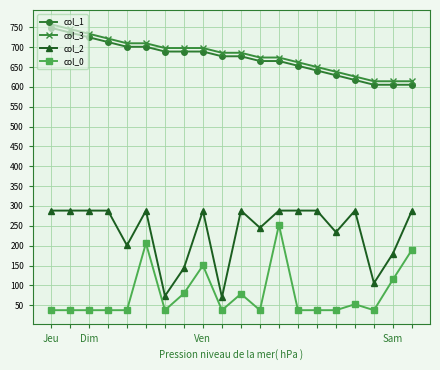

What is the maximum value shown in the chart?

757.6